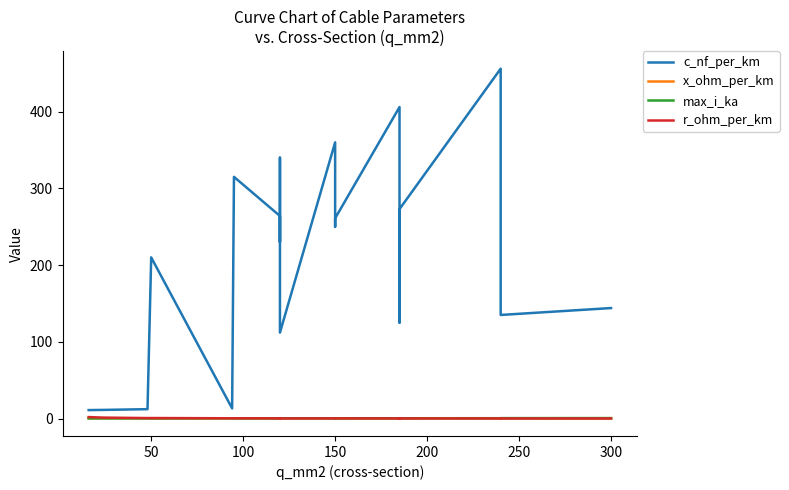

Which category has the lowest value in the x_ohm_per_km series?

300